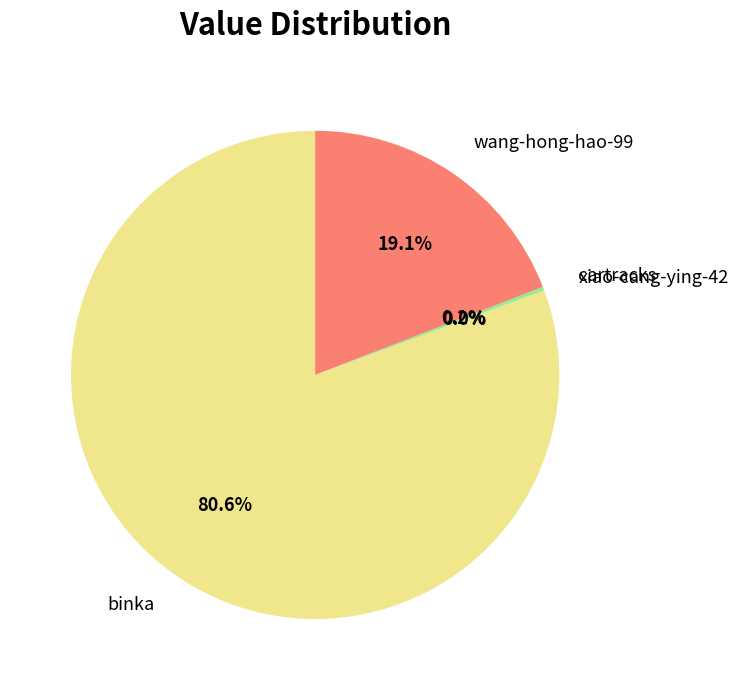

What percentage is NOT represented by wang-hong-hao-99?

80.9%